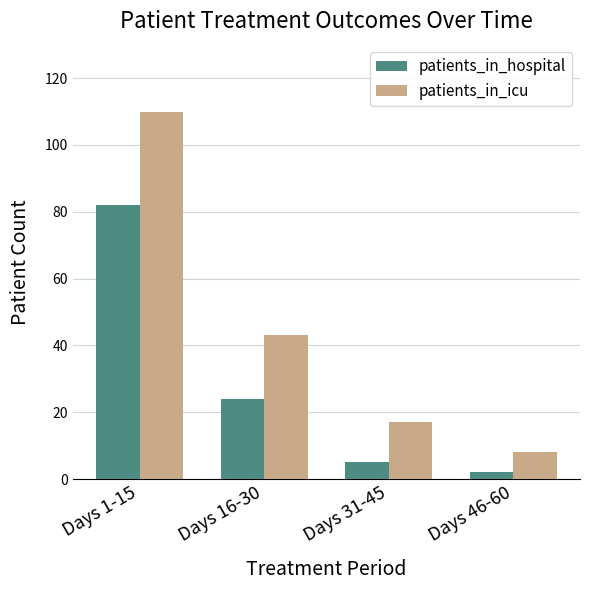

What is the sum of the patients_in_icu values at Days 31-45 and Days 46-60?

25